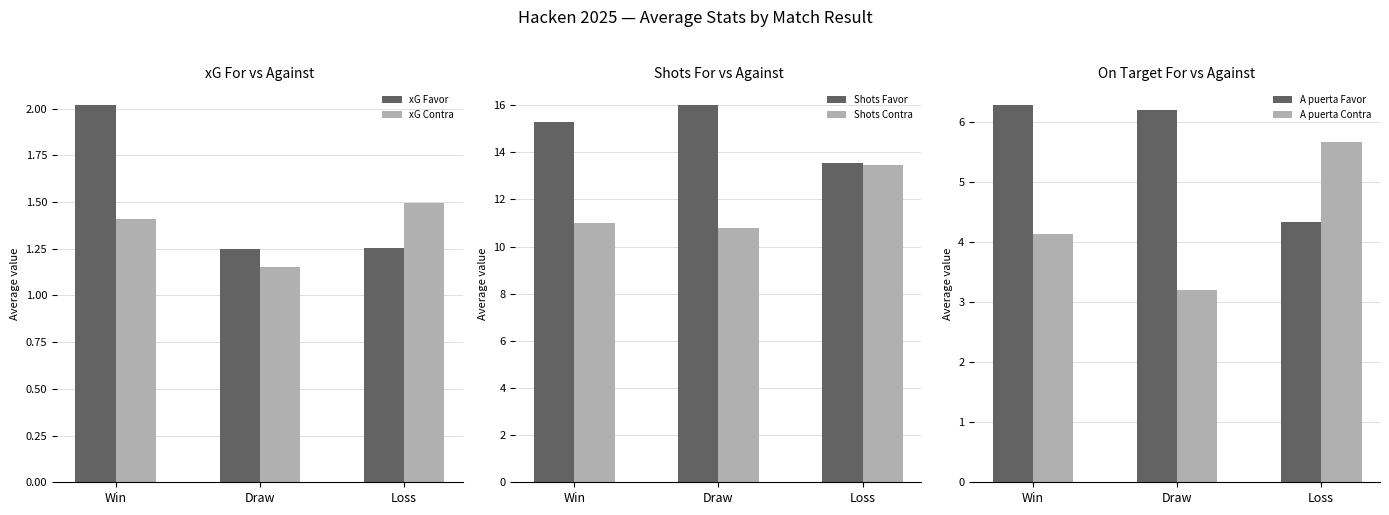

Which has a higher value, Win or Loss?

Win